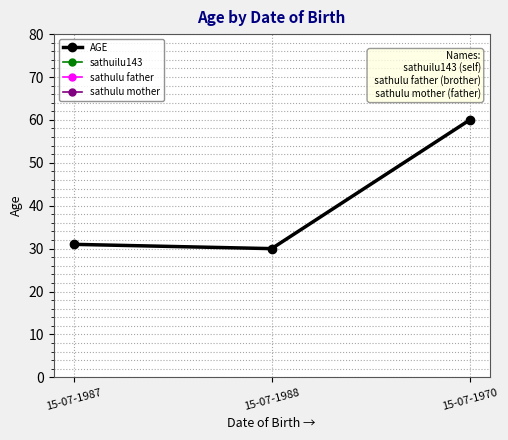

What is the change in value from 15-07-1987 to 15-07-1970?

+29